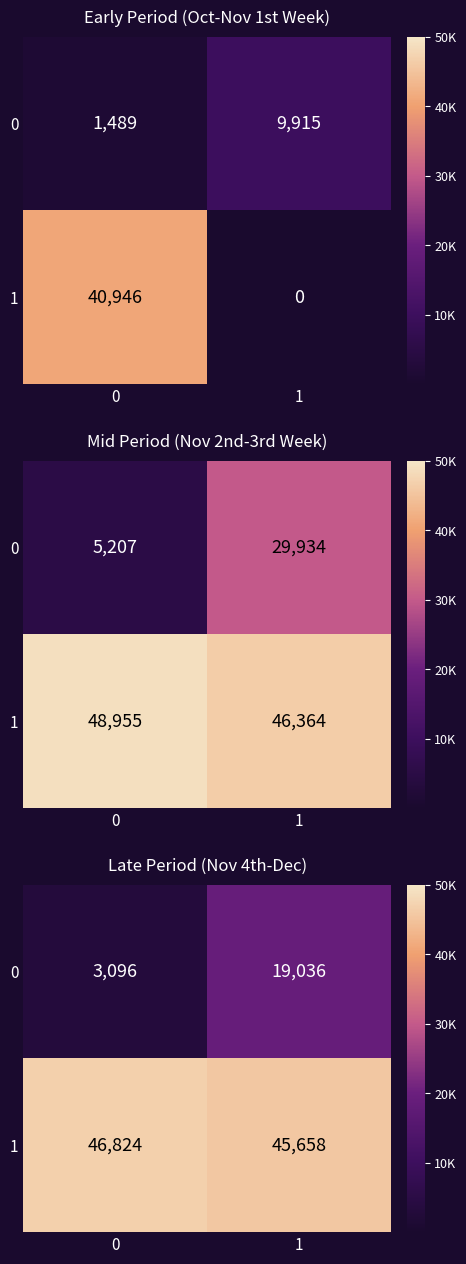

How many data points in 0 are less than 19036?

1